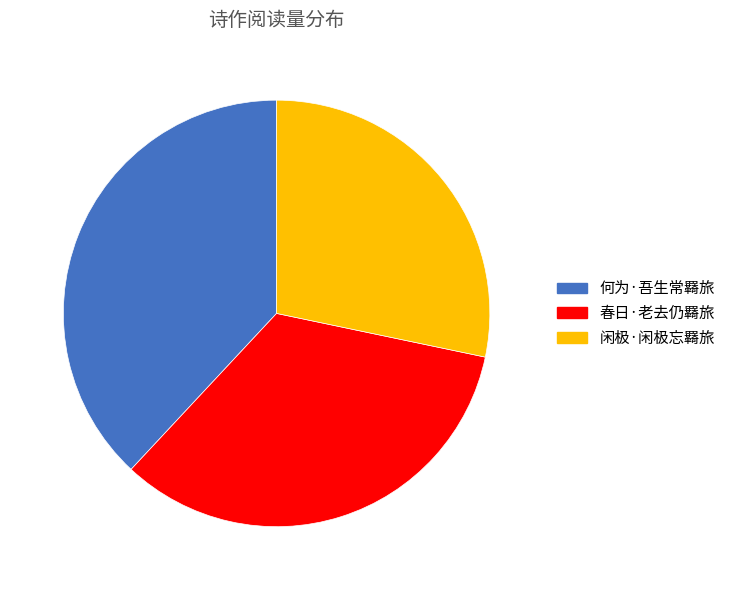

Is the sum of 何为·吾生常羇旅 and 闲极·闲极忘羇旅 greater than half?

Yes